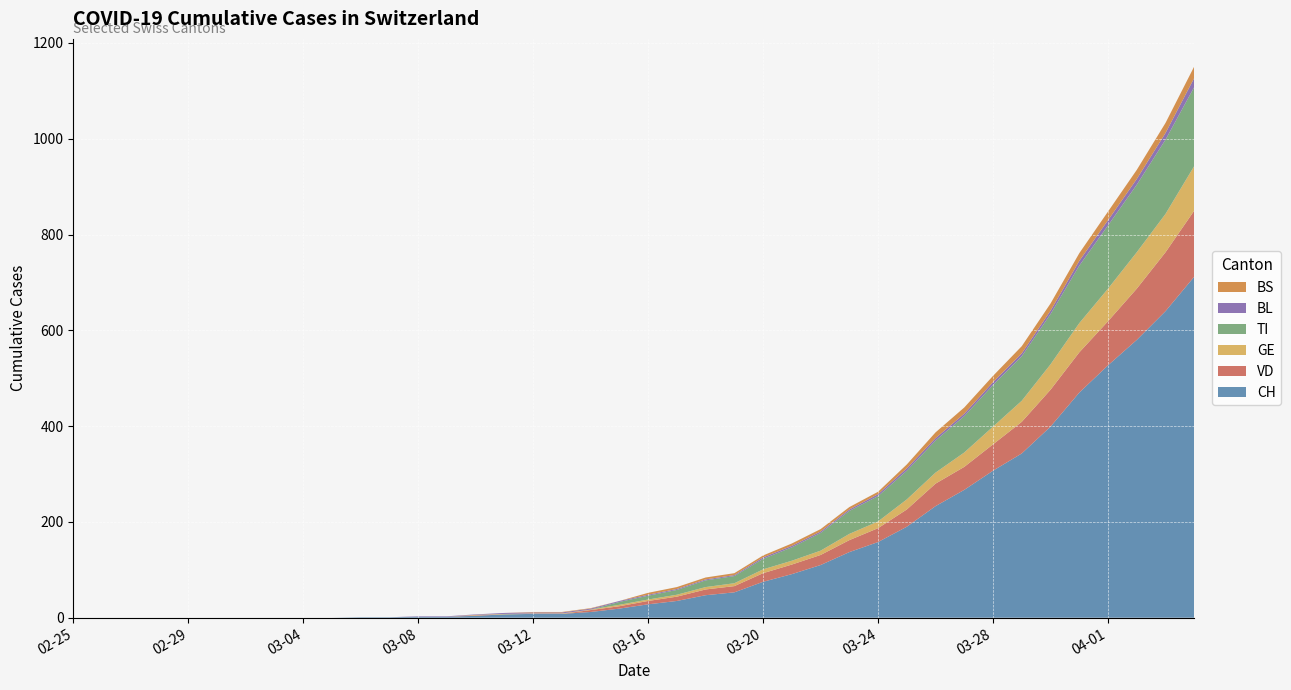

What is the maximum value for CH?

712